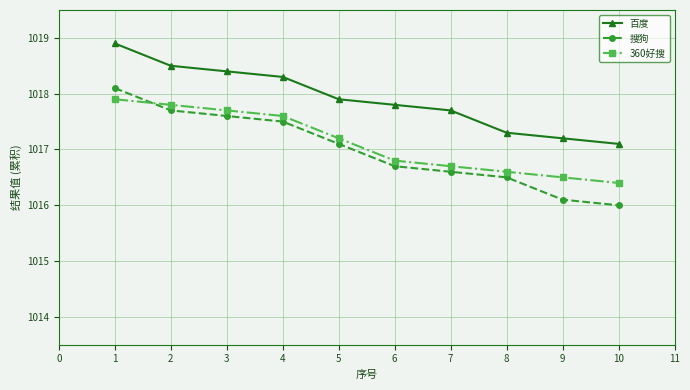

Is this an area chart (filled region under the line)?

No